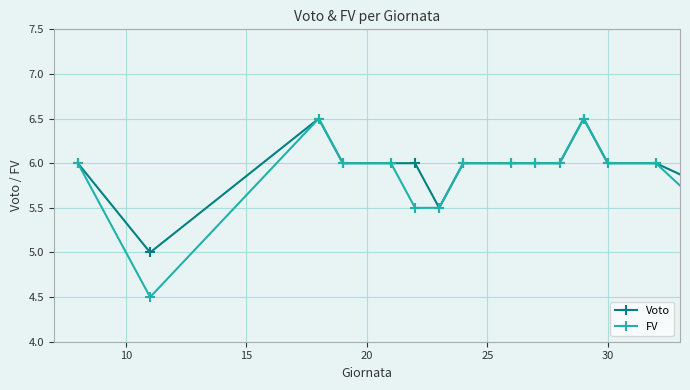

Rank the series by their average value, from lowest to highest.

FV, Voto